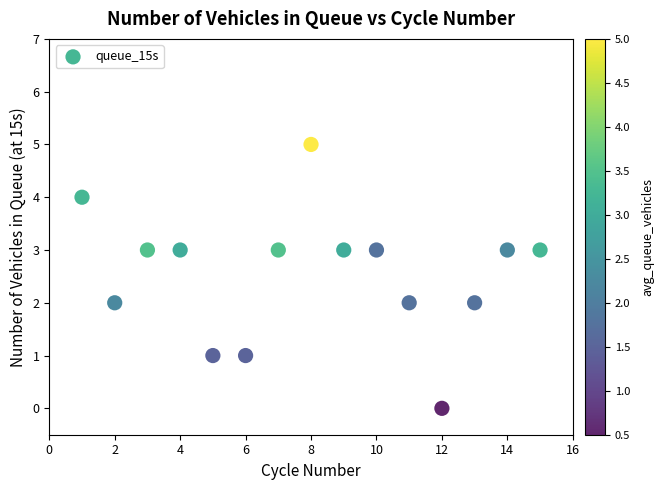

What is the range of X values (max minus min)?

14